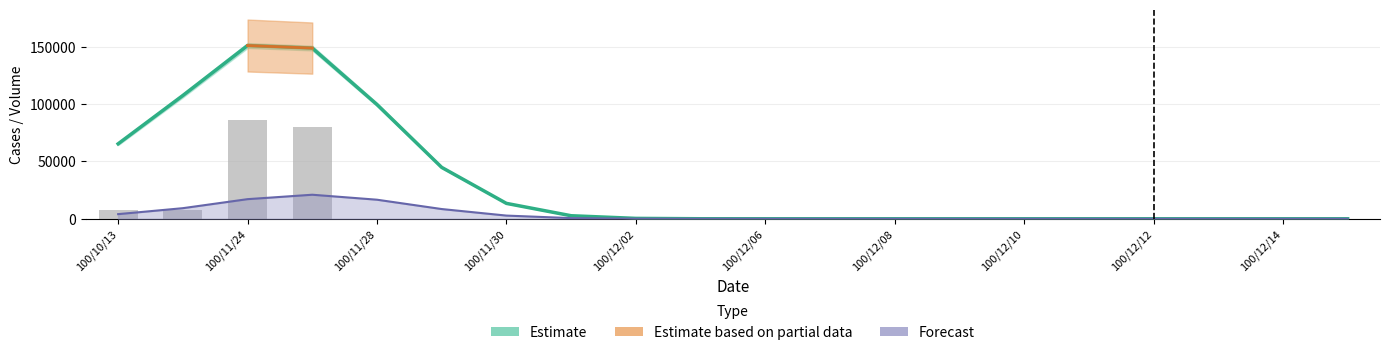

What is the greatest value displayed?

151148.3